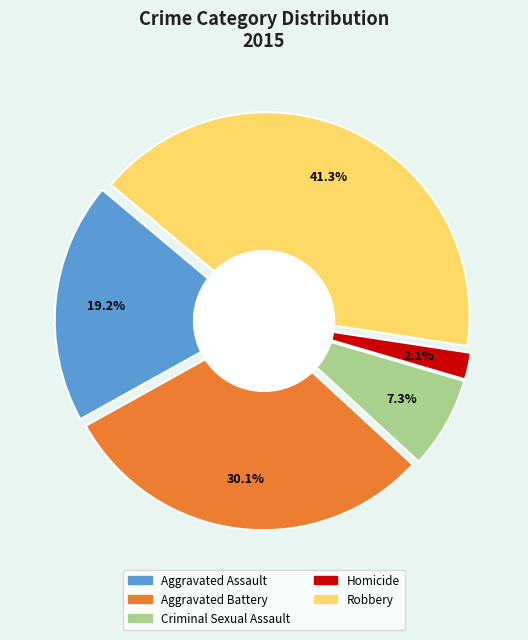

What percentage is the Criminal Sexual Assault slice, to the nearest percent?

7%